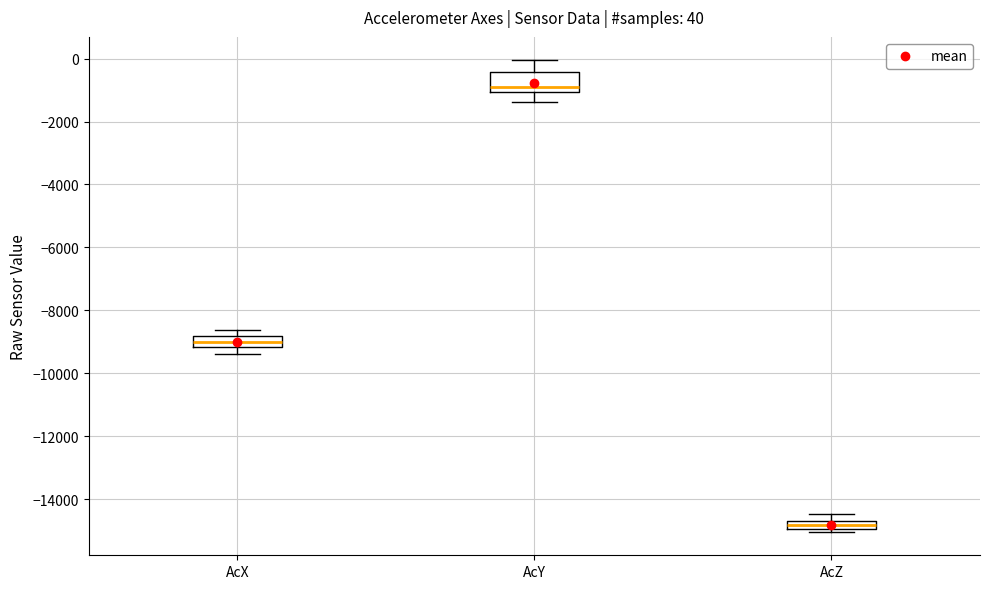

Which box's median line is the highest?

AcY